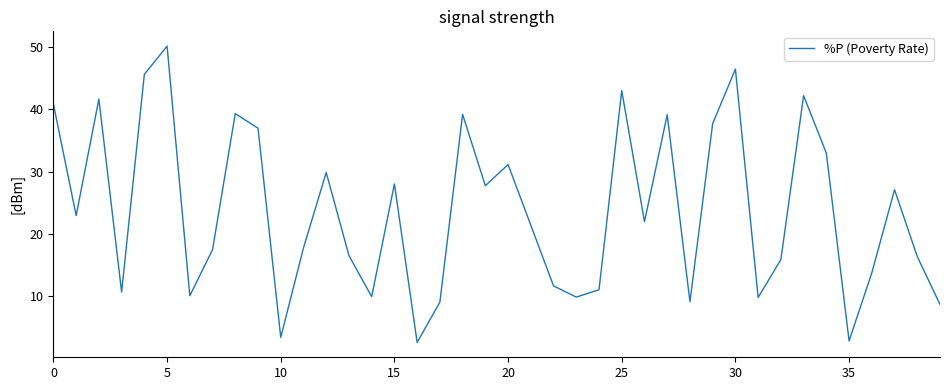

What is the greatest value displayed?

50.2